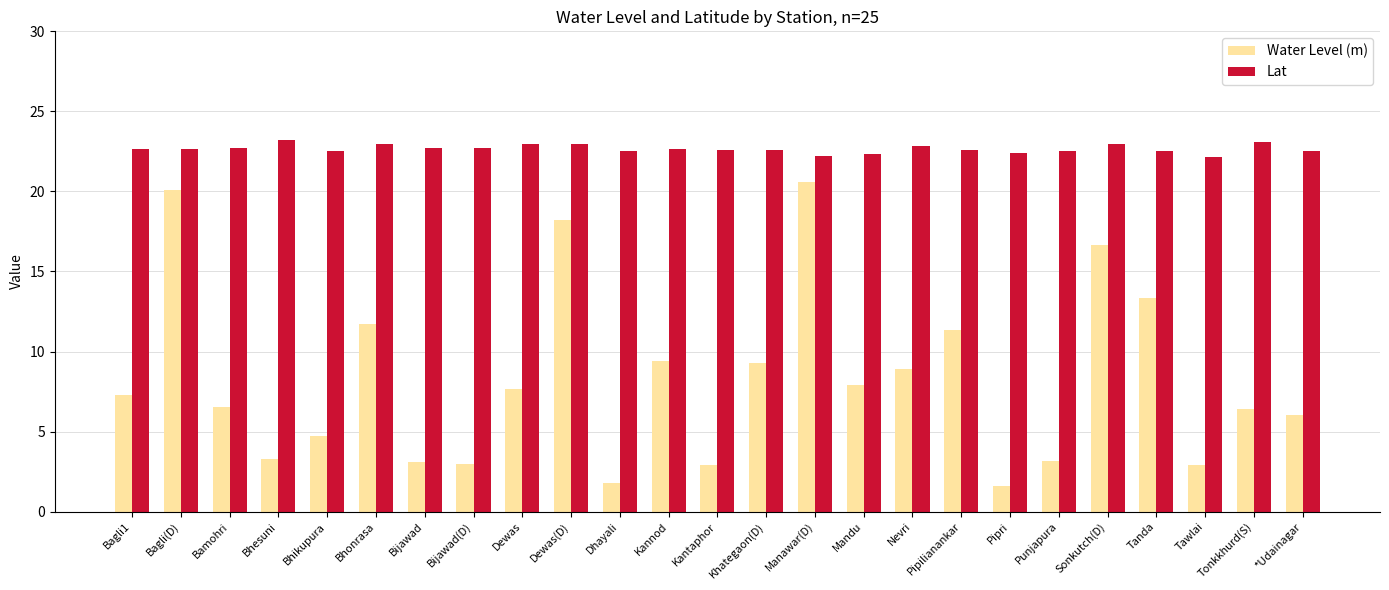

What is the total value across all series at Dhayali?

24.3